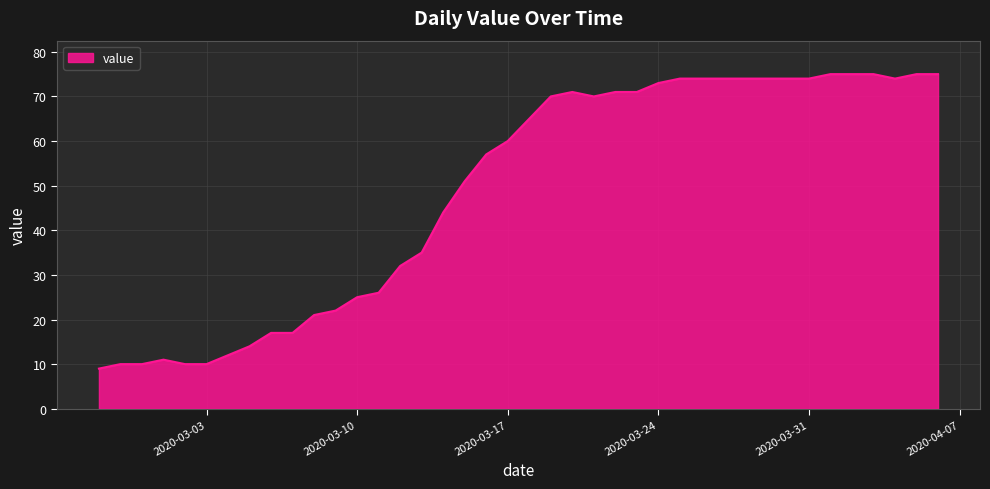

What is the difference between the maximum and minimum values?

66